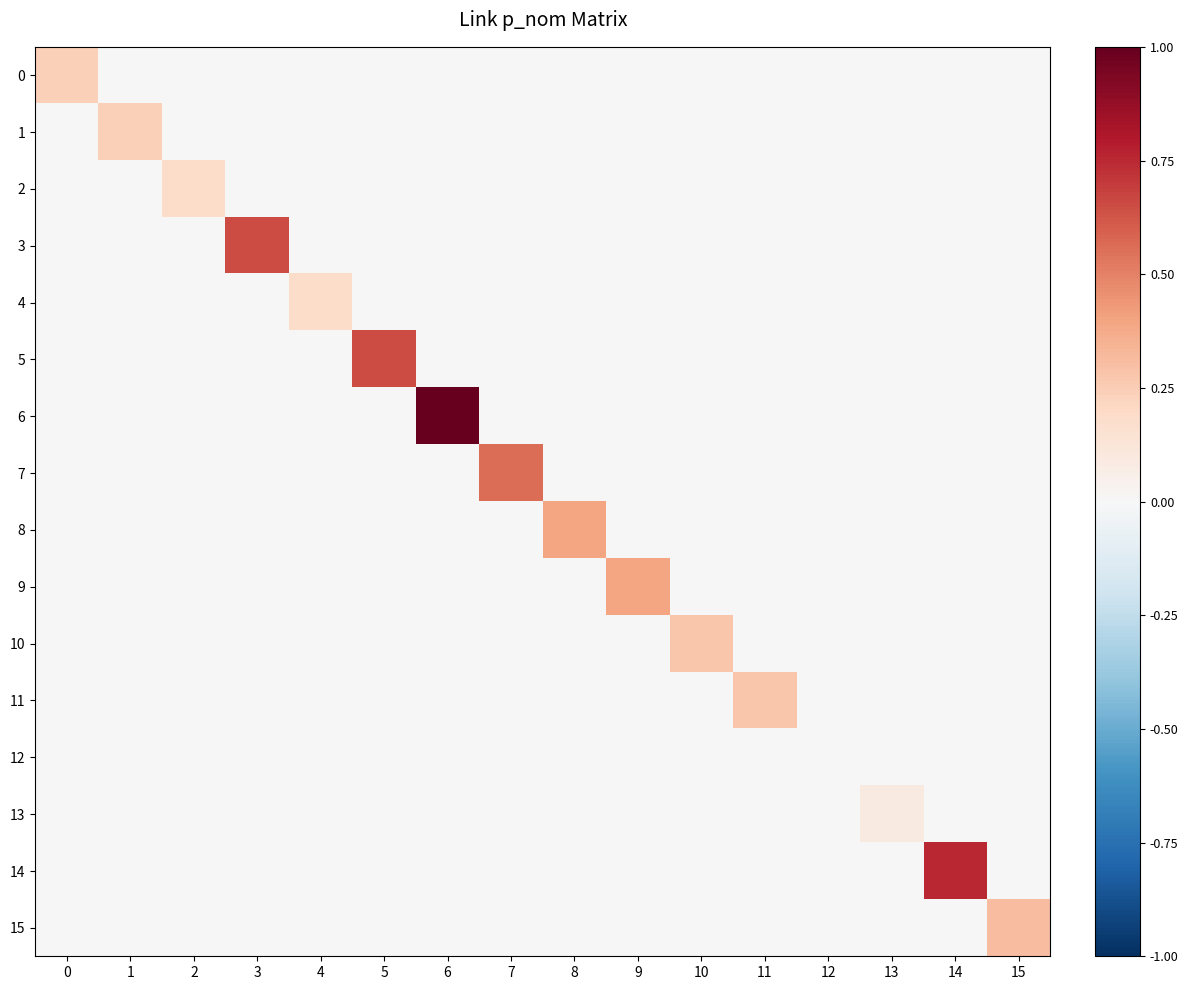

Reading right to left, list all the values displayed in this chart.

0: 15=0.0	14=0.0	13=0.0	12=0.0	11=0.0	10=0.0	9=0.0	8=0.0	7=0.0	6=0.0	5=0.0	4=0.0	3=0.0	2=0.0	1=0.0	0=0.2
1: 15=0.0	14=0.0	13=0.0	12=0.0	11=0.0	10=0.0	9=0.0	8=0.0	7=0.0	6=0.0	5=0.0	4=0.0	3=0.0	2=0.0	1=0.2	0=0.0
2: 15=0.0	14=0.0	13=0.0	12=0.0	11=0.0	10=0.0	9=0.0	8=0.0	7=0.0	6=0.0	5=0.0	4=0.0	3=0.0	2=0.2	1=0.0	0=0.0
3: 15=0.0	14=0.0	13=0.0	12=0.0	11=0.0	10=0.0	9=0.0	8=0.0	7=0.0	6=0.0	5=0.0	4=0.0	3=0.6	2=0.0	1=0.0	0=0.0
4: 15=0.0	14=0.0	13=0.0	12=0.0	11=0.0	10=0.0	9=0.0	8=0.0	7=0.0	6=0.0	5=0.0	4=0.2	3=0.0	2=0.0	1=0.0	0=0.0
5: 15=0.0	14=0.0	13=0.0	12=0.0	11=0.0	10=0.0	9=0.0	8=0.0	7=0.0	6=0.0	5=0.6	4=0.0	3=0.0	2=0.0	1=0.0	0=0.0
6: 15=0.0	14=0.0	13=0.0	12=0.0	11=0.0	10=0.0	9=0.0	8=0.0	7=0.0	6=1.0	5=0.0	4=0.0	3=0.0	2=0.0	1=0.0	0=0.0
7: 15=0.0	14=0.0	13=0.0	12=0.0	11=0.0	10=0.0	9=0.0	8=0.0	7=0.6	6=0.0	5=0.0	4=0.0	3=0.0	2=0.0	1=0.0	0=0.0
8: 15=0.0	14=0.0	13=0.0	12=0.0	11=0.0	10=0.0	9=0.0	8=0.4	7=0.0	6=0.0	5=0.0	4=0.0	3=0.0	2=0.0	1=0.0	0=0.0
9: 15=0.0	14=0.0	13=0.0	12=0.0	11=0.0	10=0.0	9=0.4	8=0.0	7=0.0	6=0.0	5=0.0	4=0.0	3=0.0	2=0.0	1=0.0	0=0.0
10: 15=0.0	14=0.0	13=0.0	12=0.0	11=0.0	10=0.3	9=0.0	8=0.0	7=0.0	6=0.0	5=0.0	4=0.0	3=0.0	2=0.0	1=0.0	0=0.0
11: 15=0.0	14=0.0	13=0.0	12=0.0	11=0.3	10=0.0	9=0.0	8=0.0	7=0.0	6=0.0	5=0.0	4=0.0	3=0.0	2=0.0	1=0.0	0=0.0
12: 15=0.0	14=0.0	13=0.0	12=0.0	11=0.0	10=0.0	9=0.0	8=0.0	7=0.0	6=0.0	5=0.0	4=0.0	3=0.0	2=0.0	1=0.0	0=0.0
13: 15=0.0	14=0.0	13=0.1	12=0.0	11=0.0	10=0.0	9=0.0	8=0.0	7=0.0	6=0.0	5=0.0	4=0.0	3=0.0	2=0.0	1=0.0	0=0.0
14: 15=0.0	14=0.8	13=0.0	12=0.0	11=0.0	10=0.0	9=0.0	8=0.0	7=0.0	6=0.0	5=0.0	4=0.0	3=0.0	2=0.0	1=0.0	0=0.0
15: 15=0.3	14=0.0	13=0.0	12=0.0	11=0.0	10=0.0	9=0.0	8=0.0	7=0.0	6=0.0	5=0.0	4=0.0	3=0.0	2=0.0	1=0.0	0=0.0